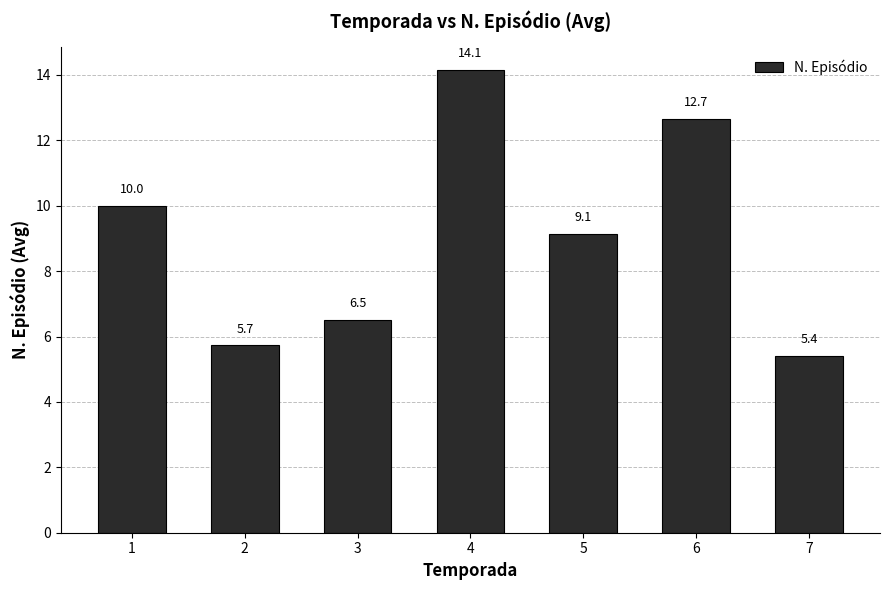

Approximately how many times larger is the value at 1 compared to 7?

1.9